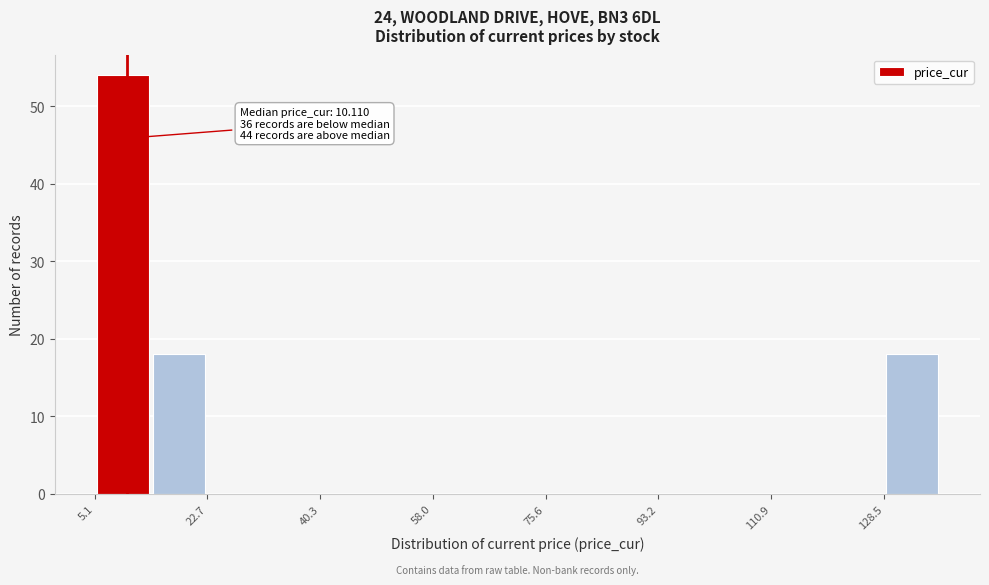

Over which range of the x-axis is the bar tallest?

6 to 14